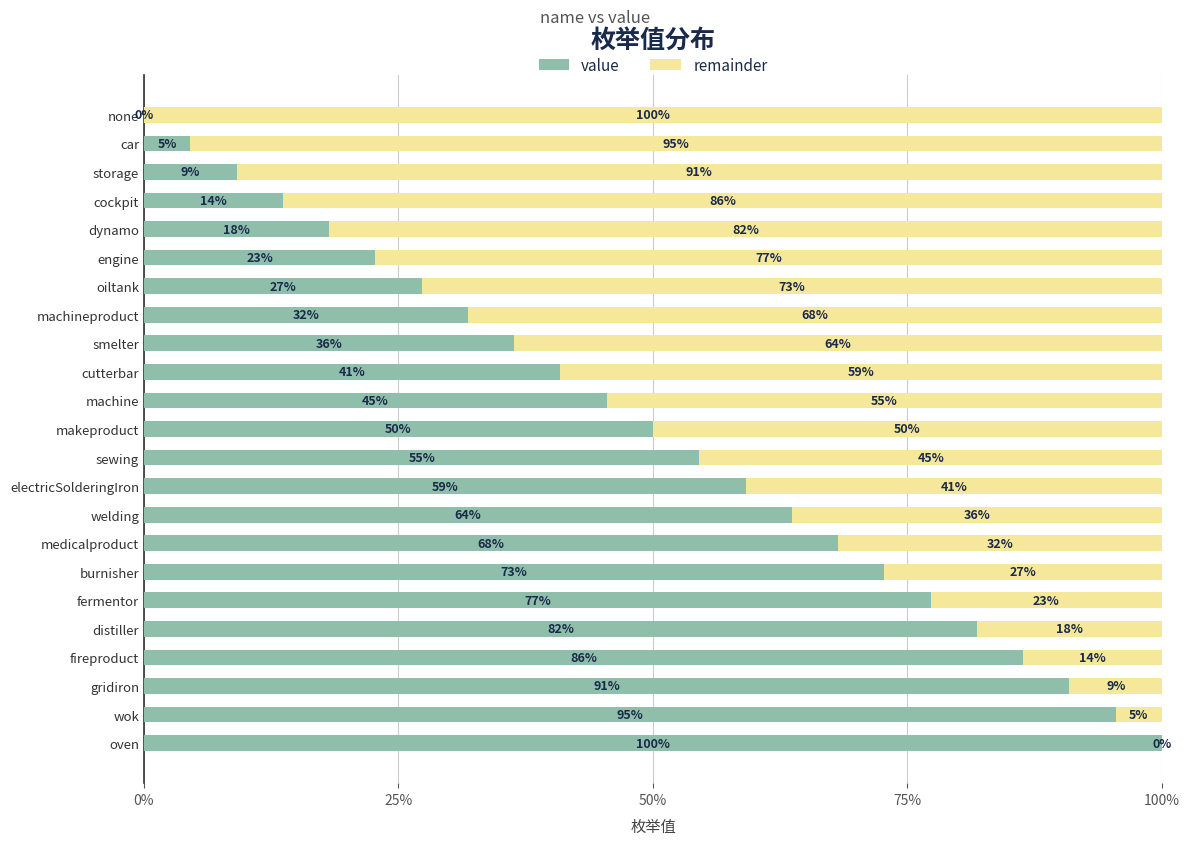

What is the total value across all series at dynamo?

100.0